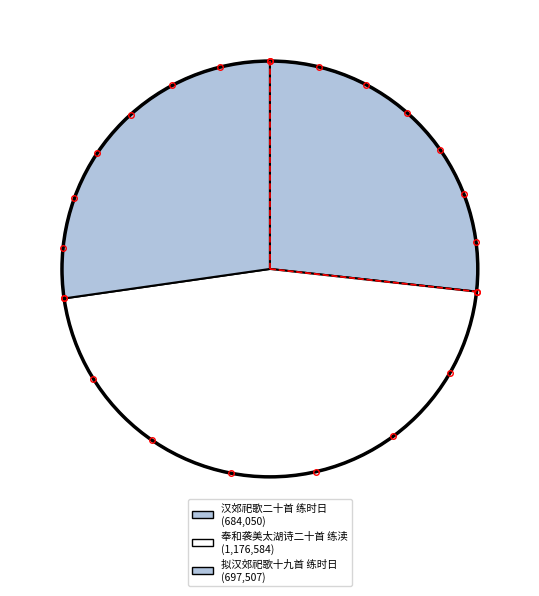

The 汉郊祀歌二十首 练时日 slice represents 19% of the pie. True or false?

False